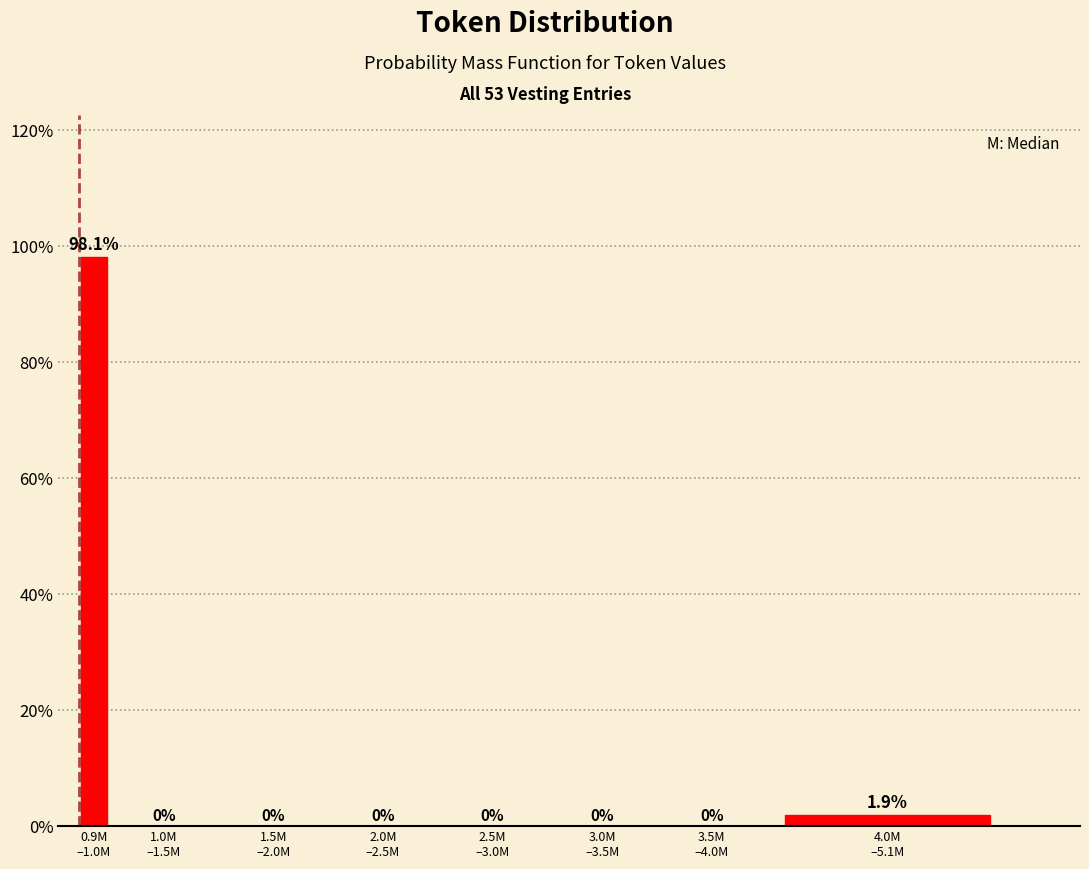

What is the sum of all values?

100.0